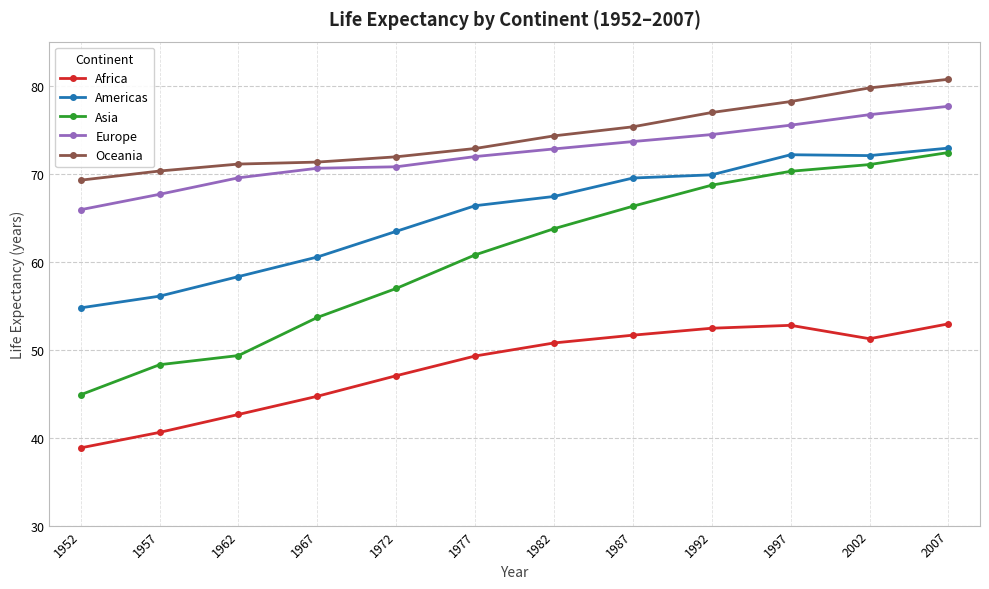

True or false: Oceania and Americas cross at least once.

False